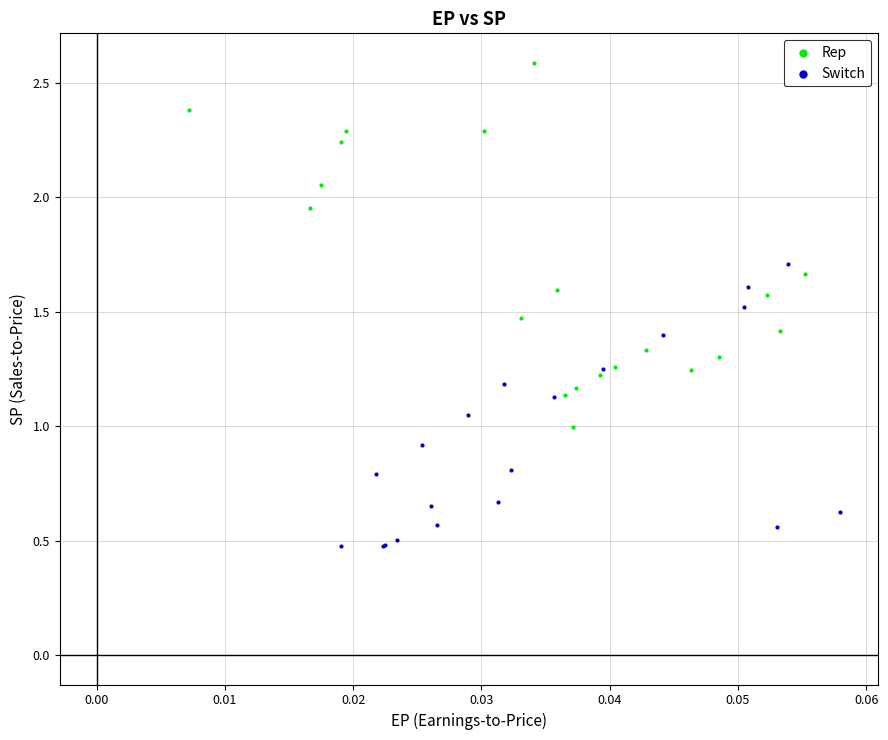

Which series reaches the minimum Y coordinate?

Switch